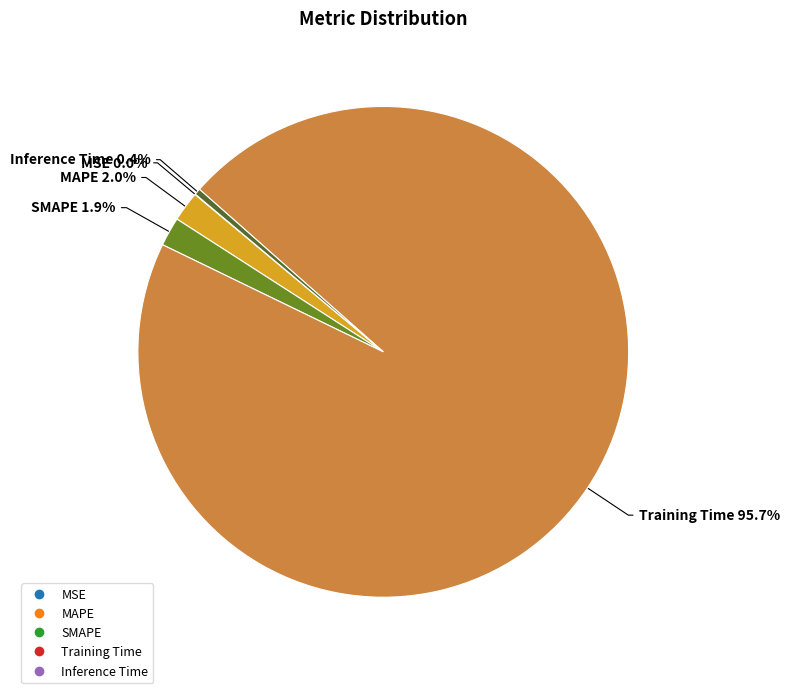

Is there a majority slice in this chart?

Yes